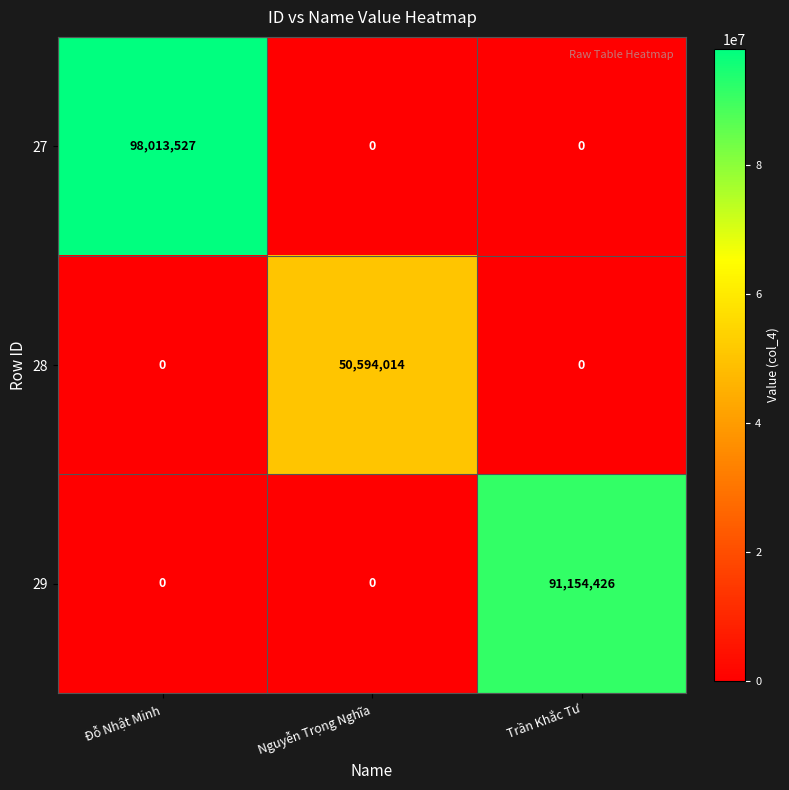

Which series has the largest total across all categories?

27